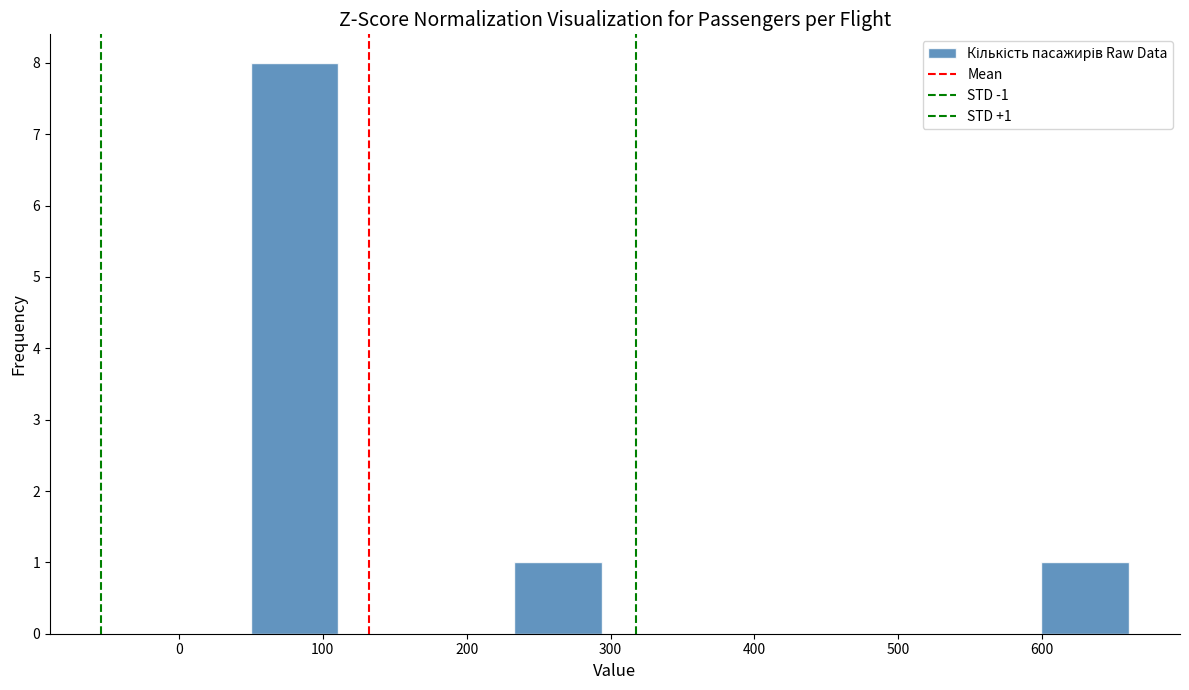

Which range on the x-axis has the tallest bar?

50 to 111